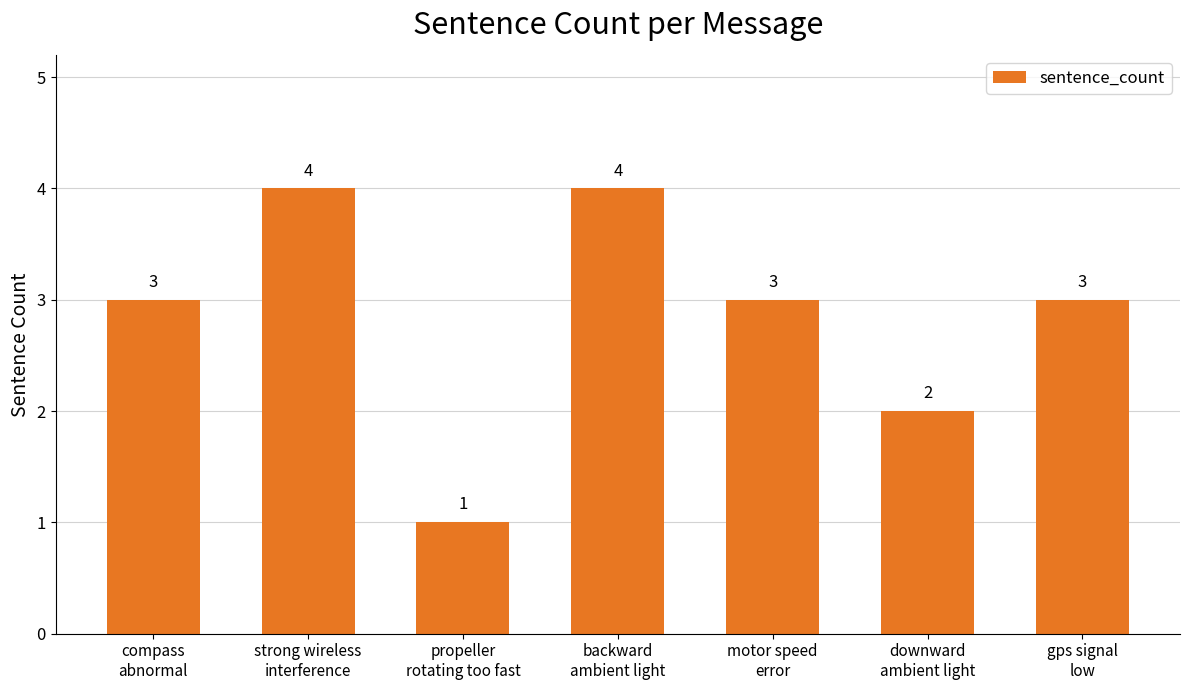

What is the average value?

3